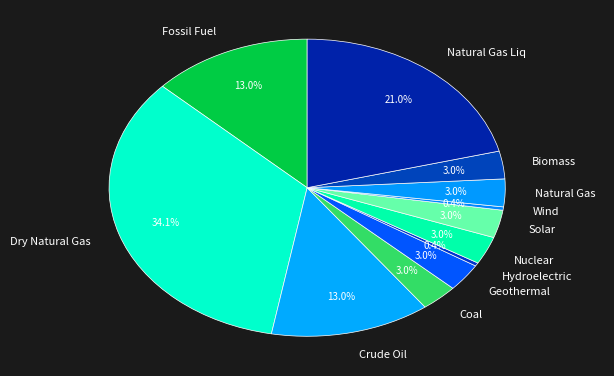

What is the total percentage of Natural Gas Liq and Natural Gas?

24.0%